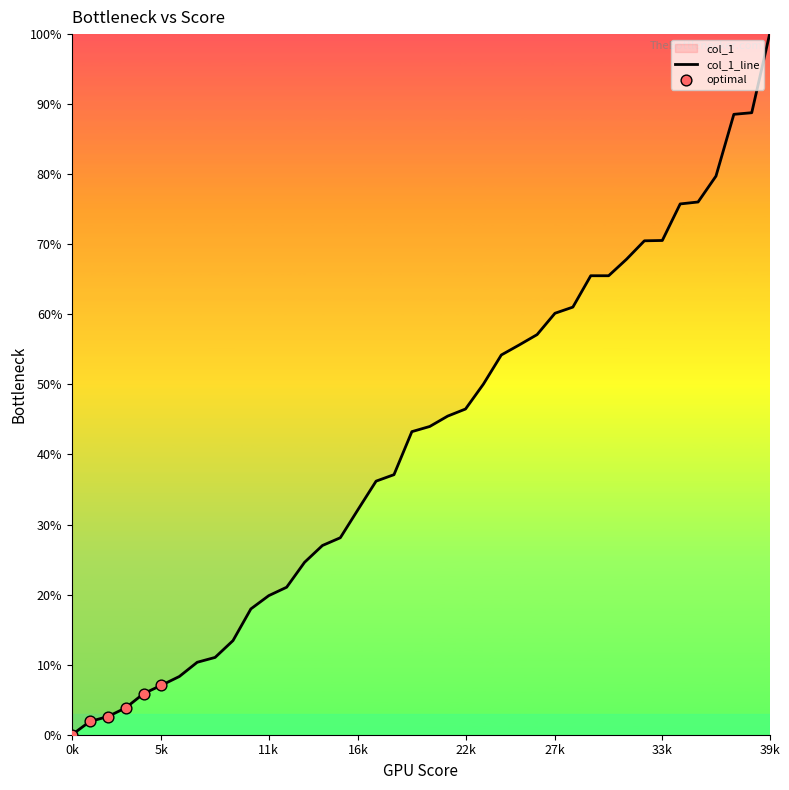

What is the difference between the maximum and minimum values?

100.0